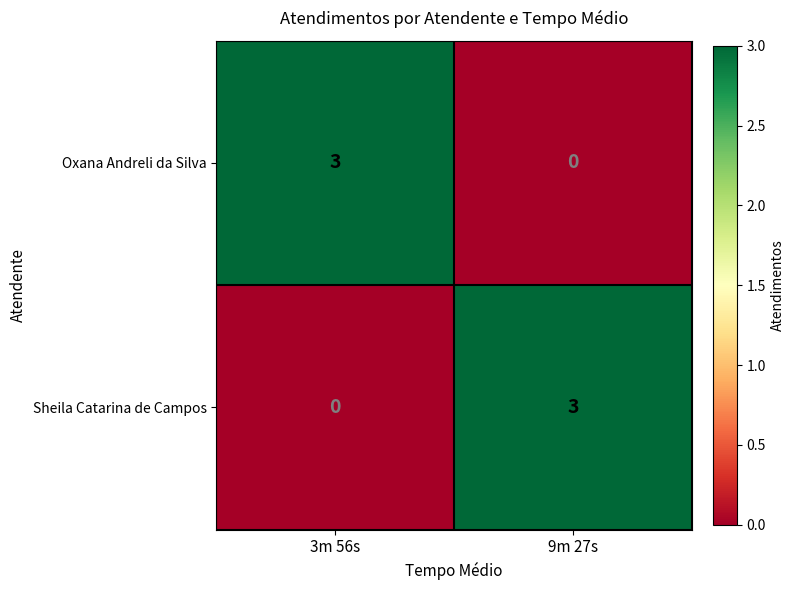

What is the total value across all series at 9m 27s?

3